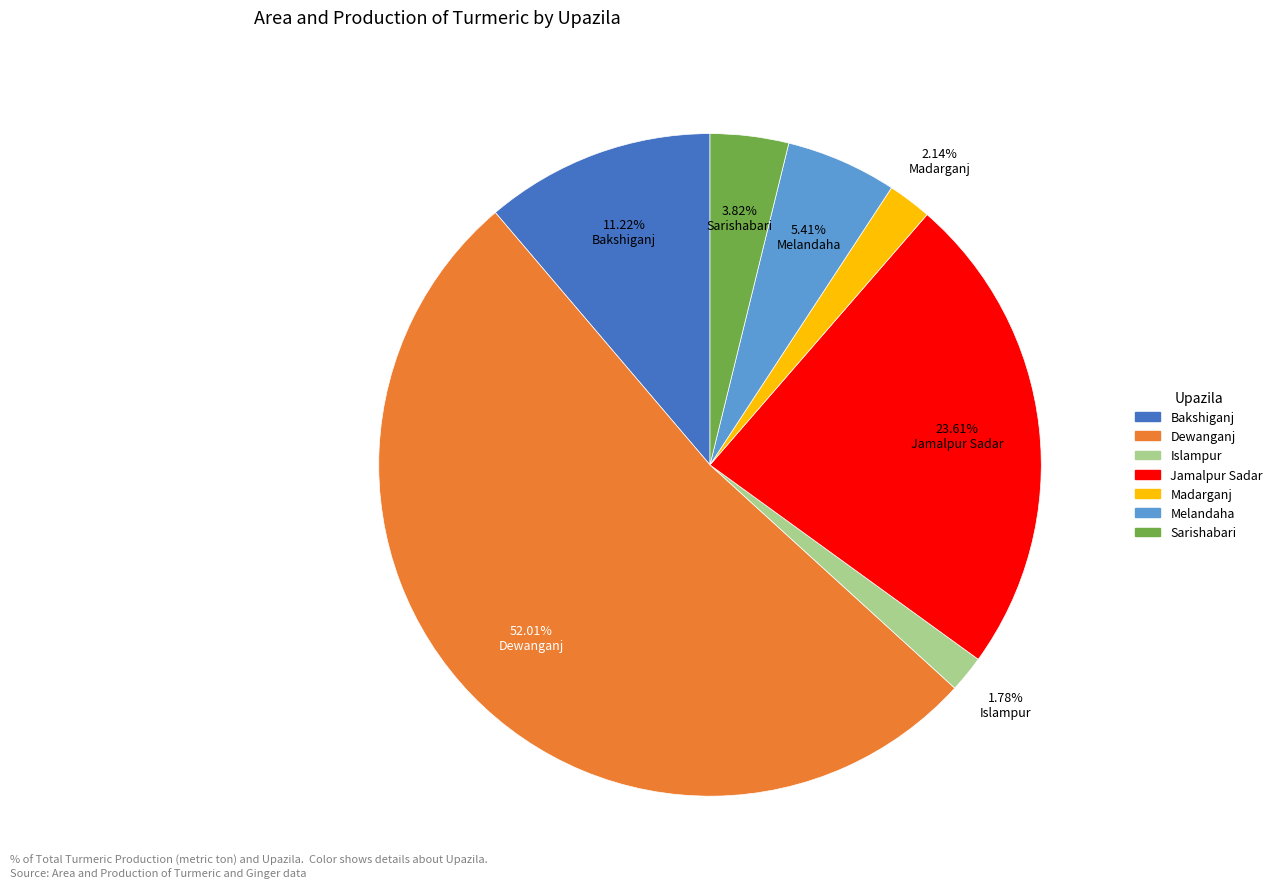

Which category has the biggest portion of the pie?

Dewanganj